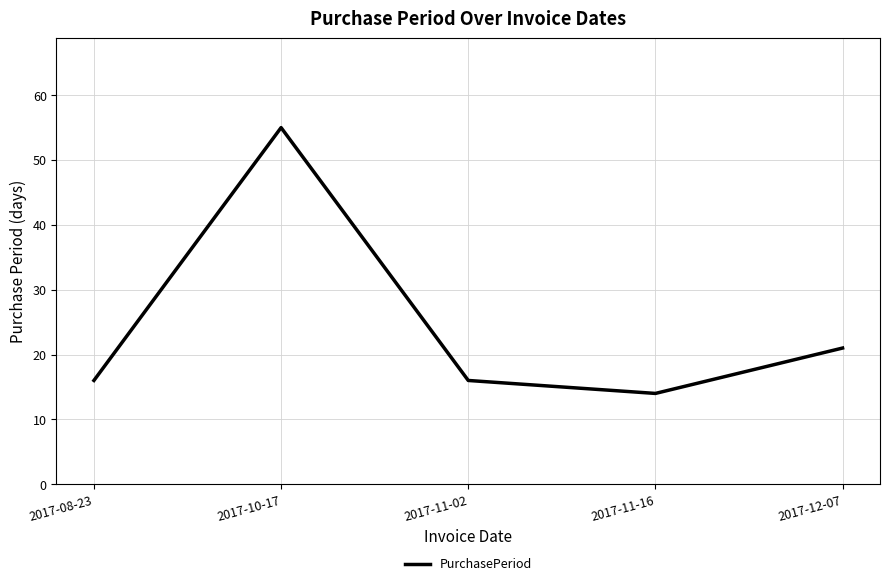

True or false: the data shows 16 at 2017-11-02.

True